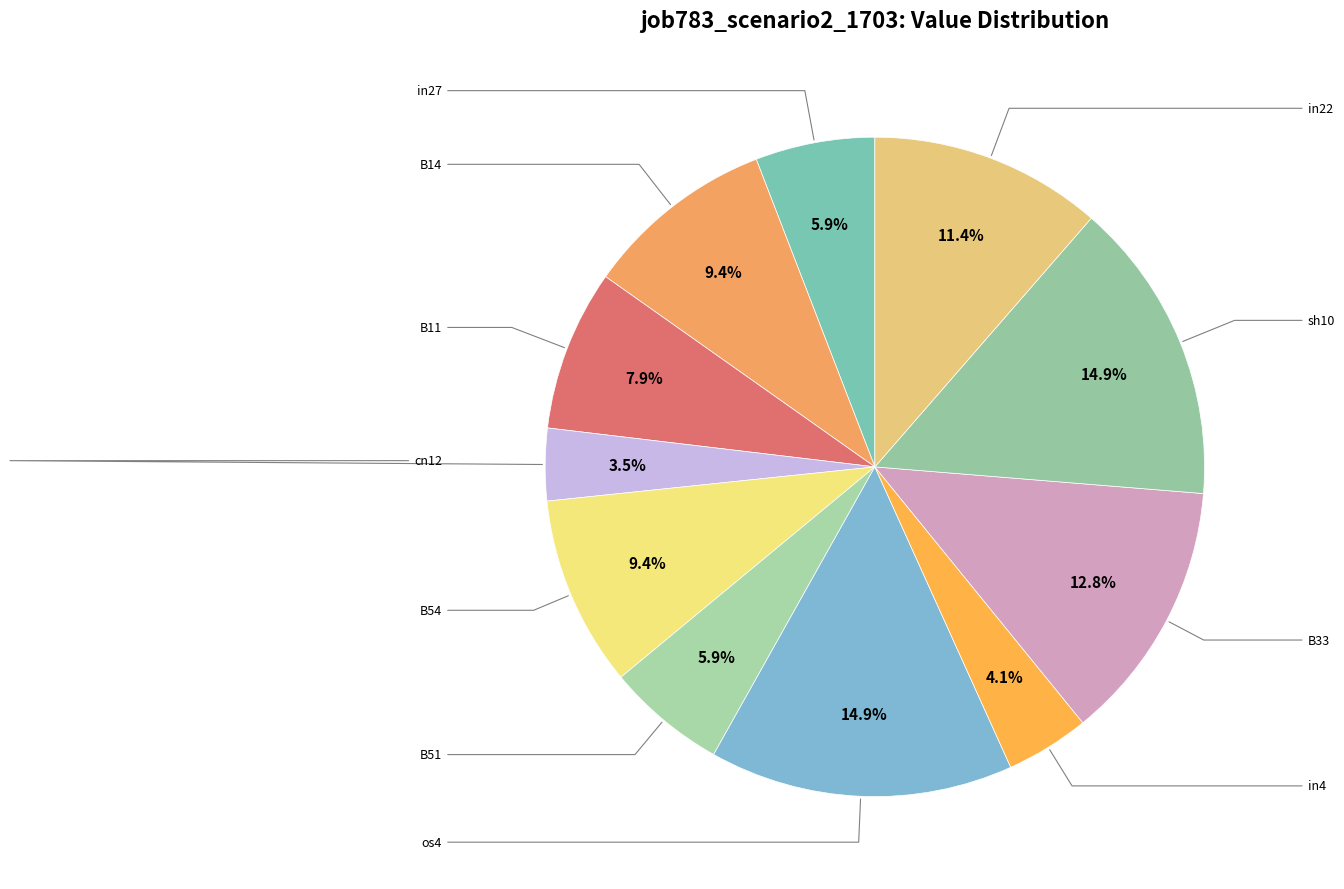

What is the smallest slice in the pie chart?

cn12